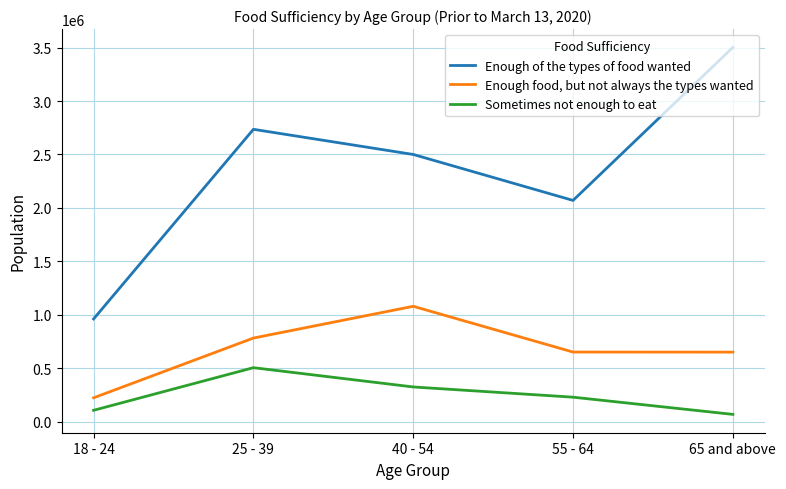

Rank the categories by Sometimes not enough to eat value from highest to lowest.

25 - 39, 40 - 54, 55 - 64, 18 - 24, 65 and above